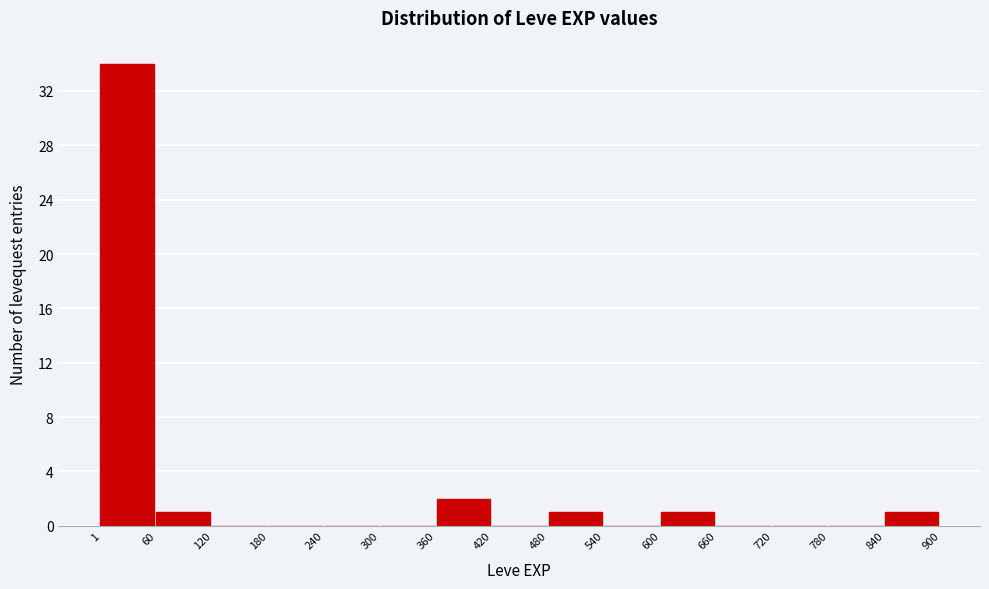

Reading left to right, transcribe this chart: for each bar, give the range it covers on the x-axis and its height. The values are not printed on the chart, so give them approximately, as read against the axis.

1 to 60: 34
60 to 120: 1
120 to 180: 0
180 to 240: 0
240 to 300: 0
300 to 360: 0
360 to 420: 2
420 to 480: 0
480 to 540: 1
540 to 600: 0
600 to 660: 1
660 to 720: 0
720 to 780: 0
780 to 840: 0
840 to 900: 1